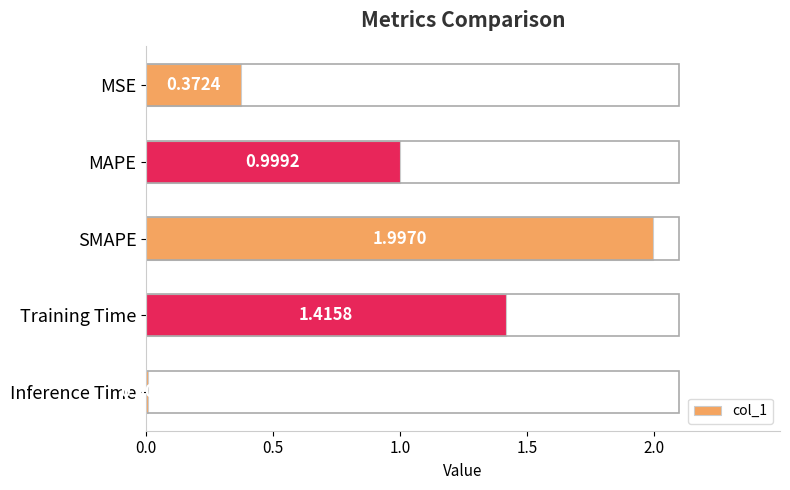

Which label corresponds to the smallest value in the chart?

Inference Time